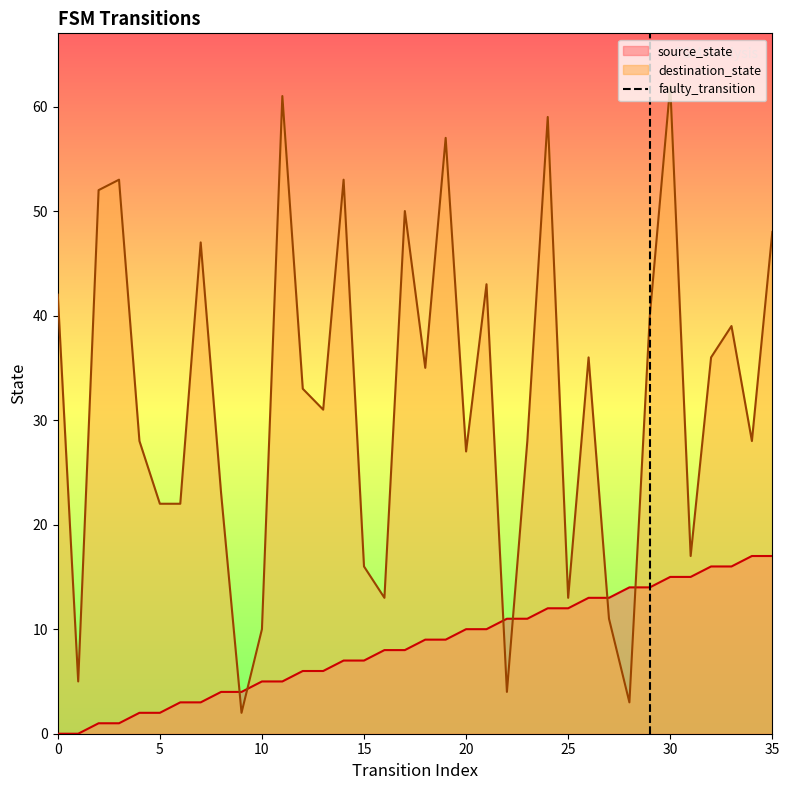

True or false: source_state has a value of 17 at 35.

True